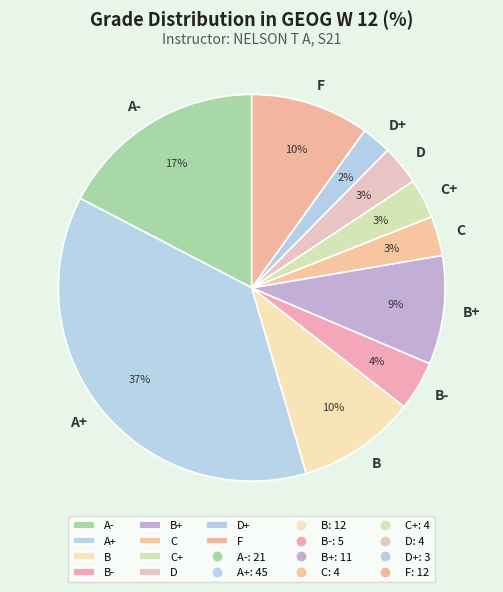

To the nearest percent, what portion does B represent?

10%